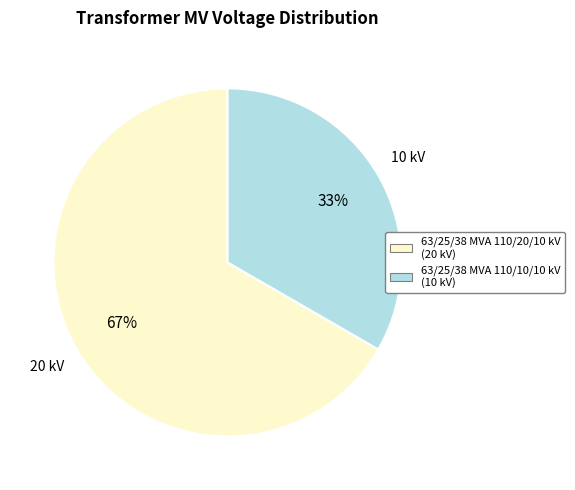

To the nearest percent, what is the combined percentage of 63/25/38 MVA 110/10/10 kV and 63/25/38 MVA 110/20/10 kV?

100%